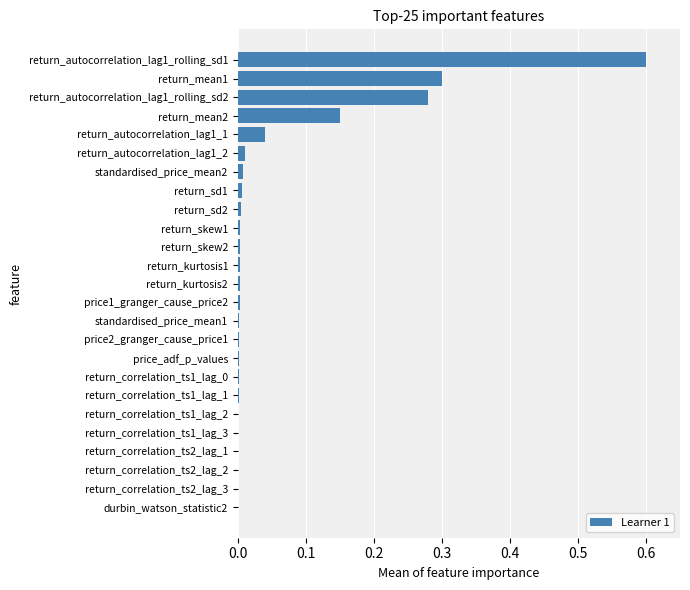

Which category has the highest value across all series?

return_autocorrelation_lag1_rolling_sd1